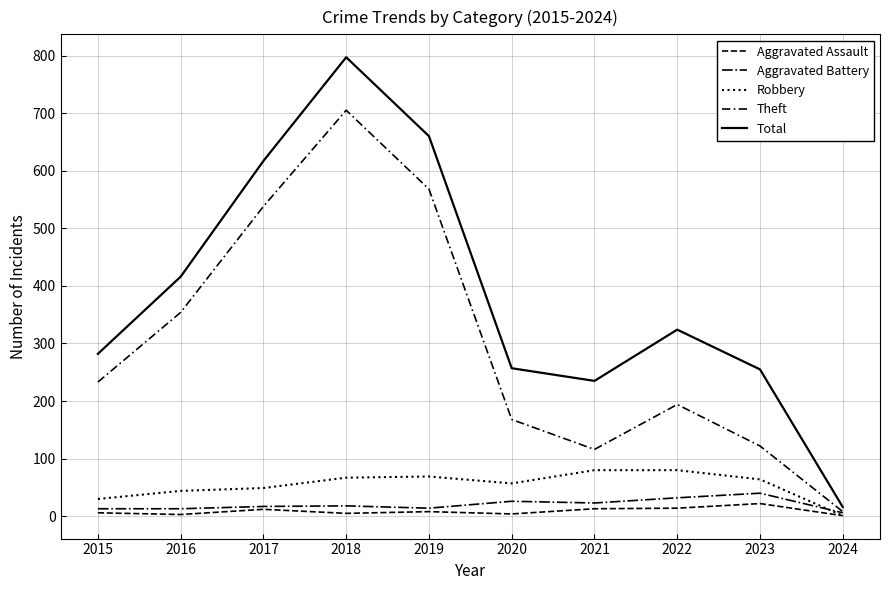

Reading left to right, transcribe all the data shown in this chart.

Aggravated Assault: 6	3	12	5	8	4	13	14	22	1
Aggravated Battery: 13	13	17	18	14	26	23	32	40	6
Robbery: 30	44	49	67	69	57	80	80	64	1
Theft: 233	354	538	705	568	168	116	194	122	8
Total: 282	416	617	797	660	257	235	324	255	16